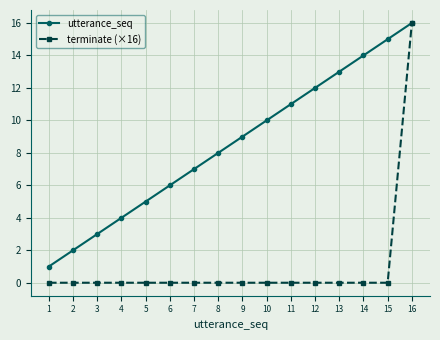

What is the sum of the utterance_seq values at 8 and 4?

12